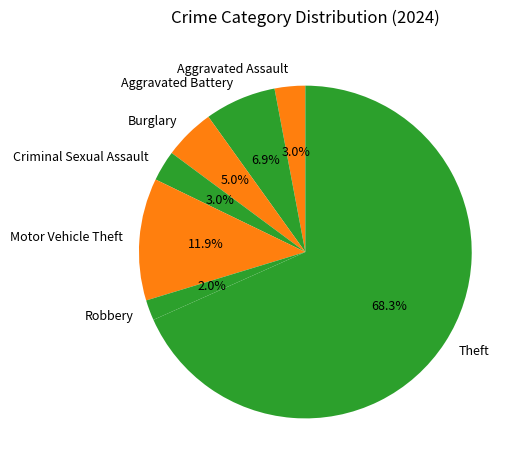

What portion of the pie excludes Burglary?

95.0%